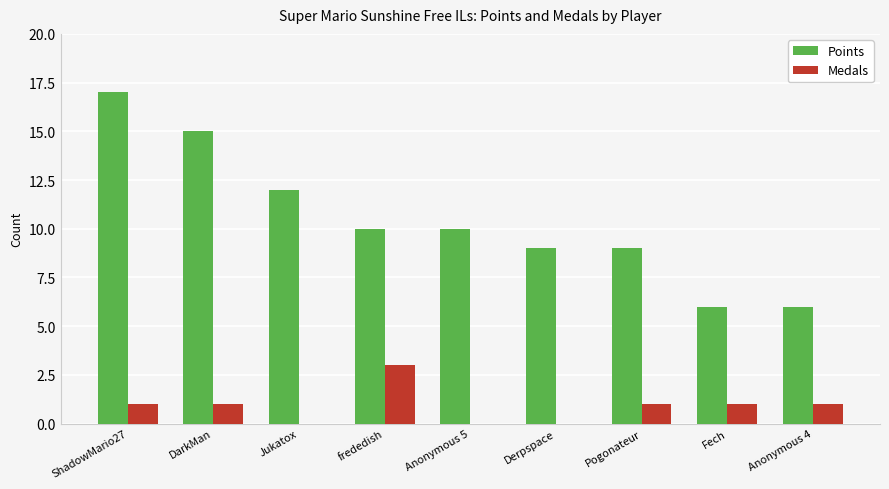

Which series changed the most between Jukatox and Anonymous 5?

Points